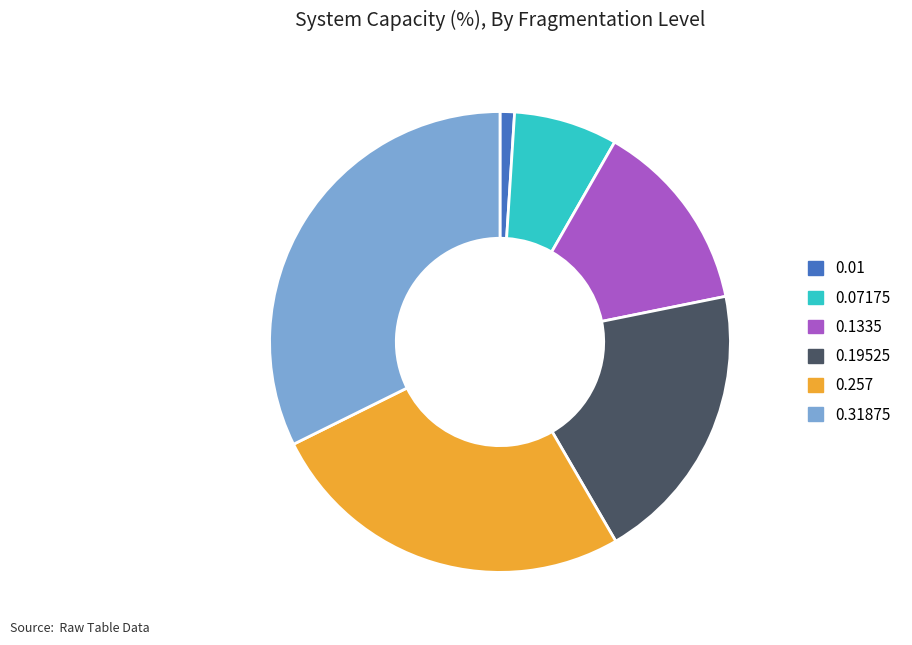

Which has a higher value, 0.1335 or 0.257?

0.257